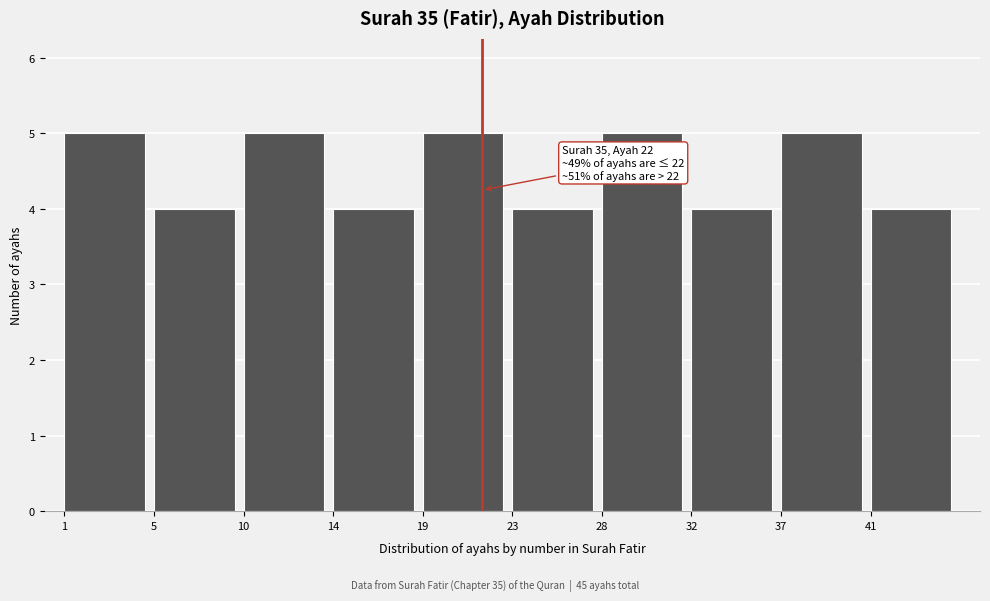

Reading left to right, transcribe all the data shown in this chart.

1=5	5=4	10=5	14=4	19=5	23=4	28=5	32=4	37=5	41=4